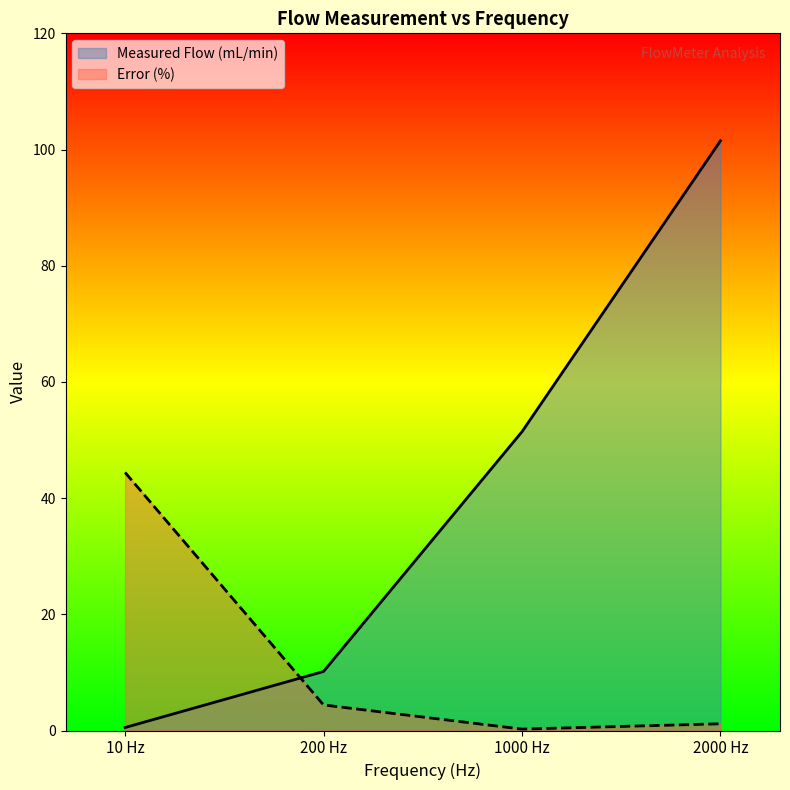

True or false: Measured Flow (mL/min) has a value of 101.5 at 2000 Hz.

True